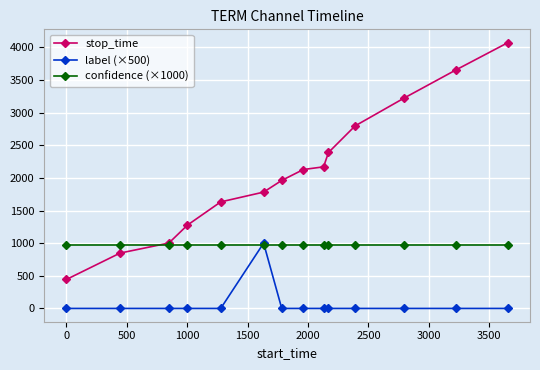

What is the greatest value displayed?

4072.0